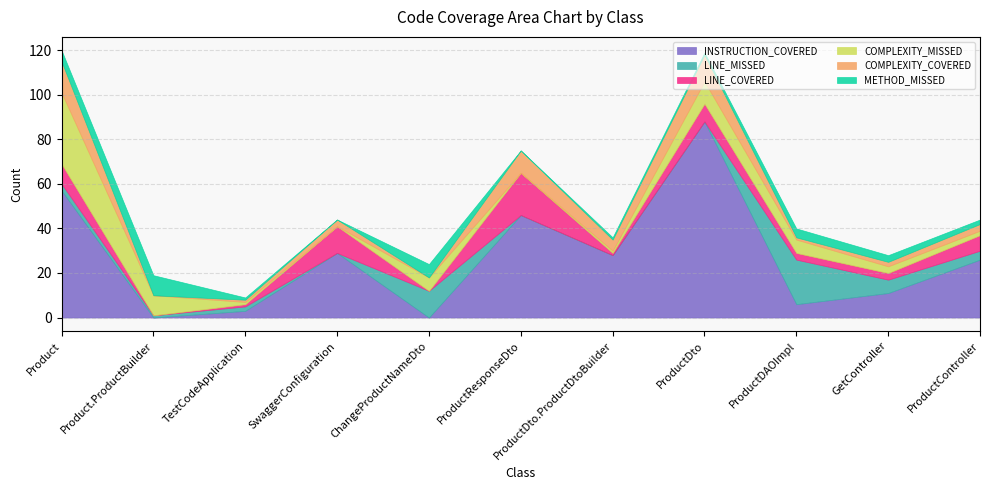

Count the number of data series in this chart.

6